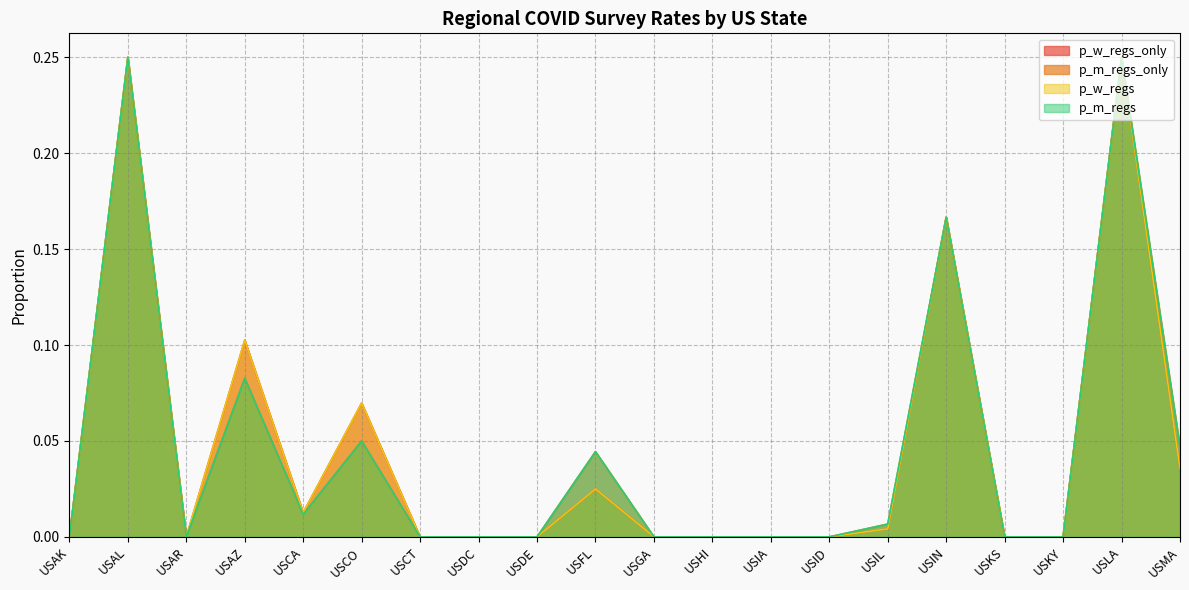

Reading left to right, list all the values displayed in this chart.

p_w_regs_only: USAK=0.0	USAL=0.2	USAR=0.0	USAZ=0.1	USCA=0.0	USCO=0.1	USCT=0.0	USDC=0.0	USDE=0.0	USFL=0.0	USGA=0.0	USHI=0.0	USIA=0.0	USID=0.0	USIL=0.0	USIN=0.2	USKS=0.0	USKY=0.0	USLA=0.2	USMA=0.0
p_m_regs_only: USAK=0.0	USAL=0.2	USAR=0.0	USAZ=0.1	USCA=0.0	USCO=0.1	USCT=0.0	USDC=0.0	USDE=0.0	USFL=0.0	USGA=0.0	USHI=0.0	USIA=0.0	USID=0.0	USIL=0.0	USIN=0.2	USKS=0.0	USKY=0.0	USLA=0.2	USMA=0.0
p_w_regs: USAK=0.0	USAL=0.2	USAR=0.0	USAZ=0.1	USCA=0.0	USCO=0.1	USCT=0.0	USDC=0.0	USDE=0.0	USFL=0.0	USGA=0.0	USHI=0.0	USIA=0.0	USID=0.0	USIL=0.0	USIN=0.2	USKS=0.0	USKY=0.0	USLA=0.2	USMA=0.0
p_m_regs: USAK=0.0	USAL=0.2	USAR=0.0	USAZ=0.1	USCA=0.0	USCO=0.1	USCT=0.0	USDC=0.0	USDE=0.0	USFL=0.0	USGA=0.0	USHI=0.0	USIA=0.0	USID=0.0	USIL=0.0	USIN=0.2	USKS=0.0	USKY=0.0	USLA=0.2	USMA=0.0